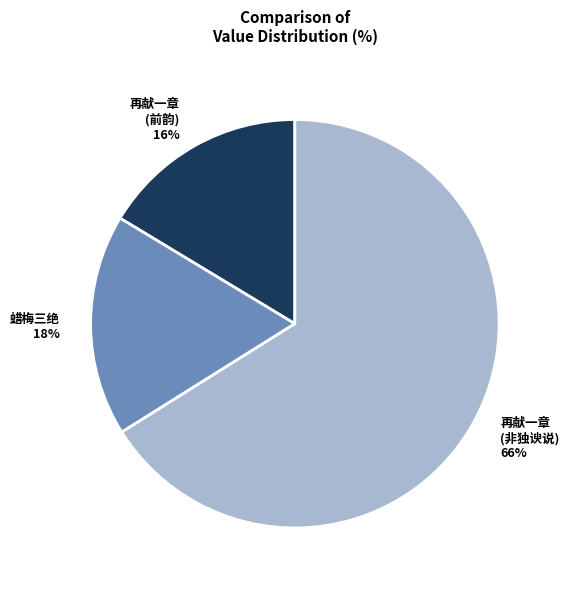

Count the number of slices in the pie.

3